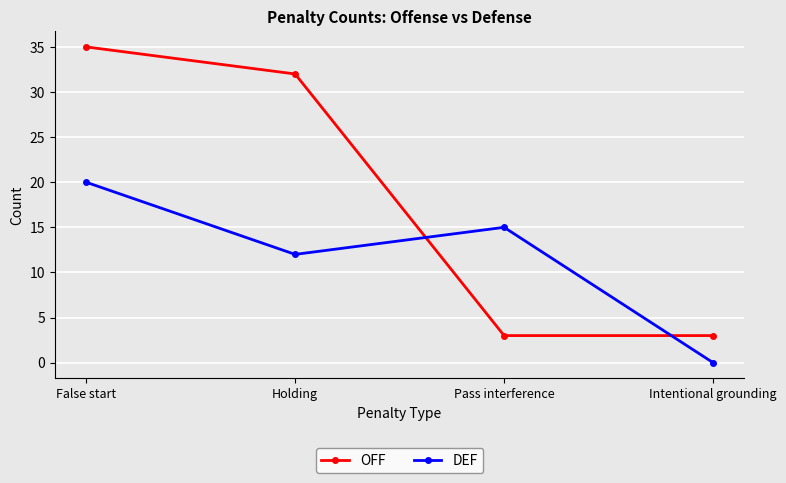

What is the sum of the DEF values at Pass interference and Intentional grounding?

15